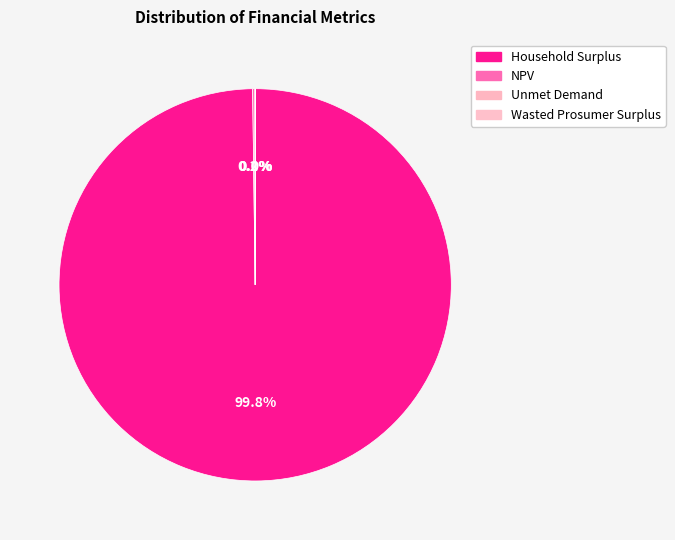

What percentage is NOT represented by Unmet Demand?

100.0%